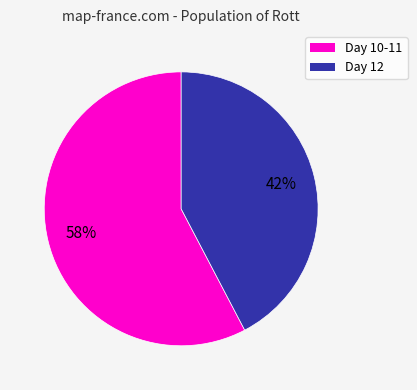

Is there any slice that represents more than half of the pie?

Yes